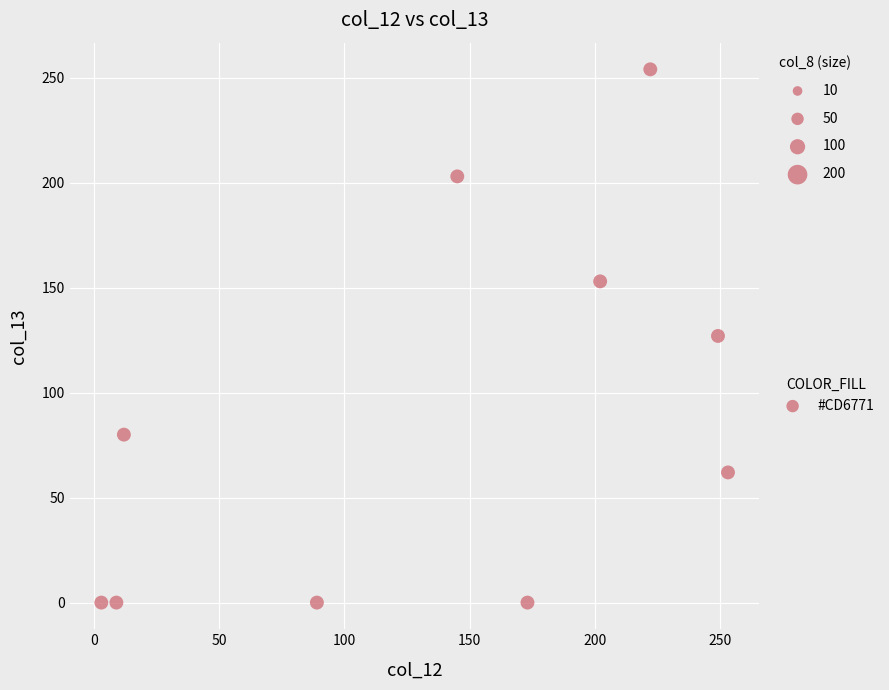

What is the average X value?

136